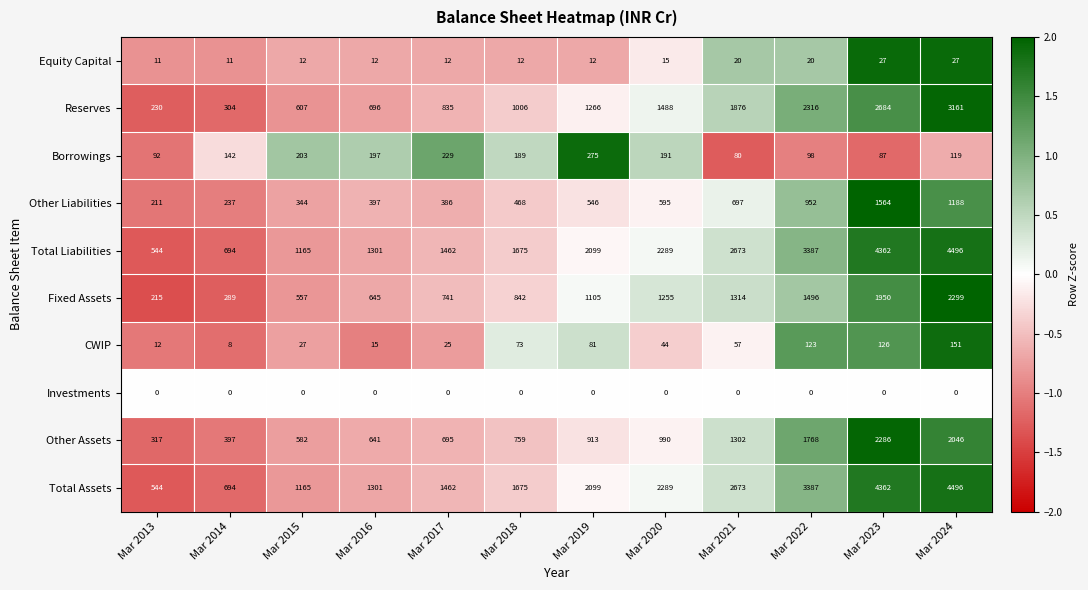

List the labels in order of Fixed Assets value, largest first.

Mar 2024, Mar 2023, Mar 2022, Mar 2021, Mar 2020, Mar 2019, Mar 2018, Mar 2017, Mar 2016, Mar 2015, Mar 2014, Mar 2013